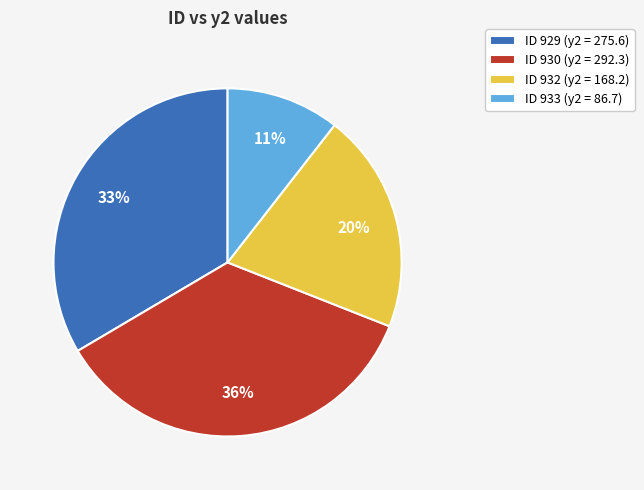

Which slice is the smallest?

ID 933 (y2 = 86.7)